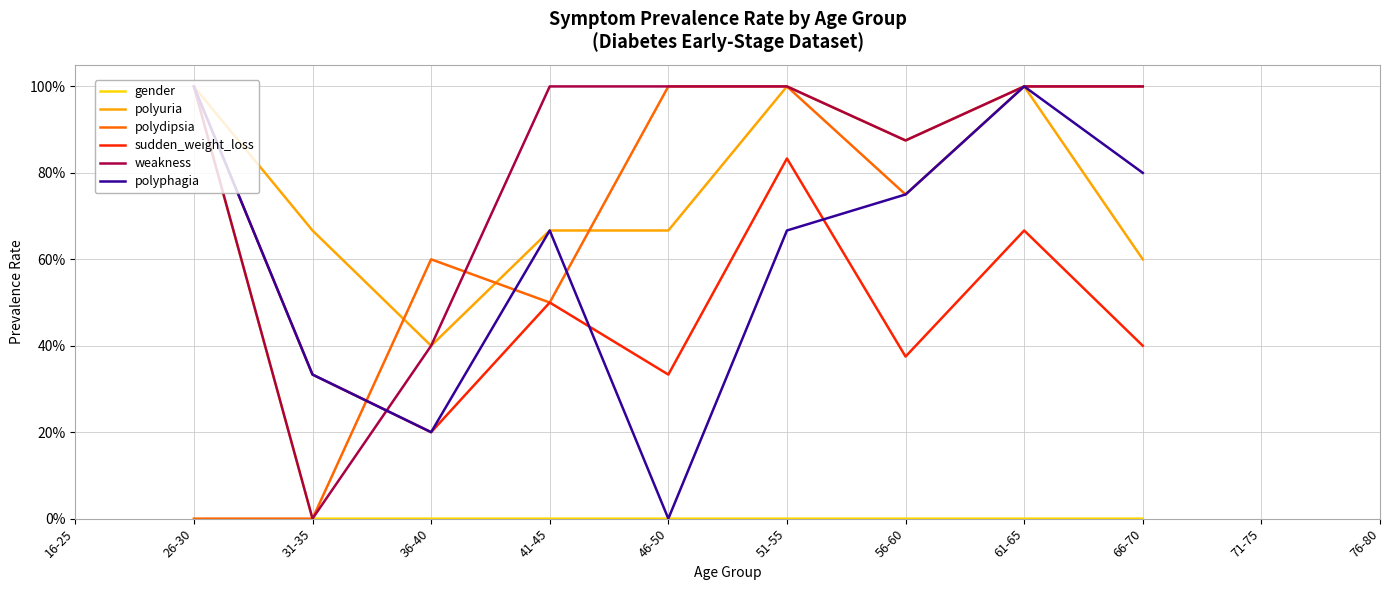

True or false: sudden_weight_loss has more than 0 points higher than both neighbors.

True